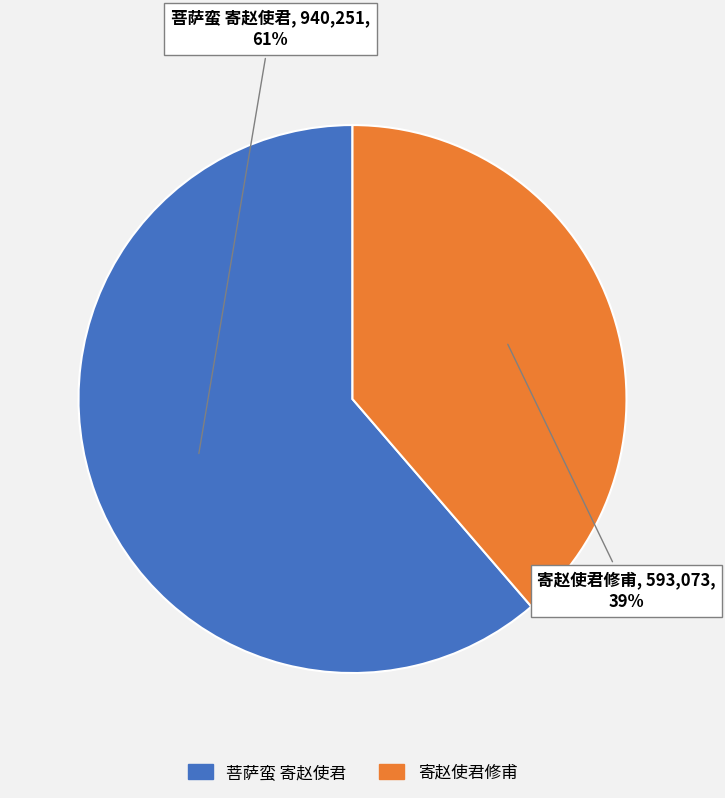

Is it true that 寄赵使君修甫 is 50% of the pie?

False